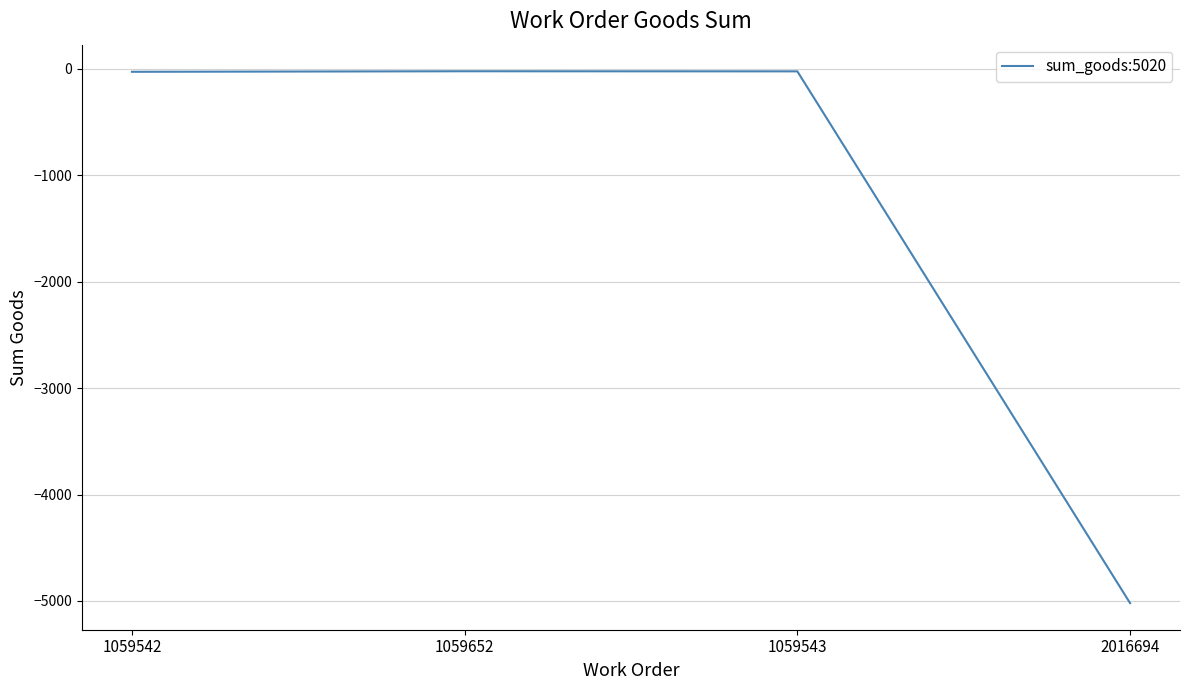

How many lines are shown in the chart?

1